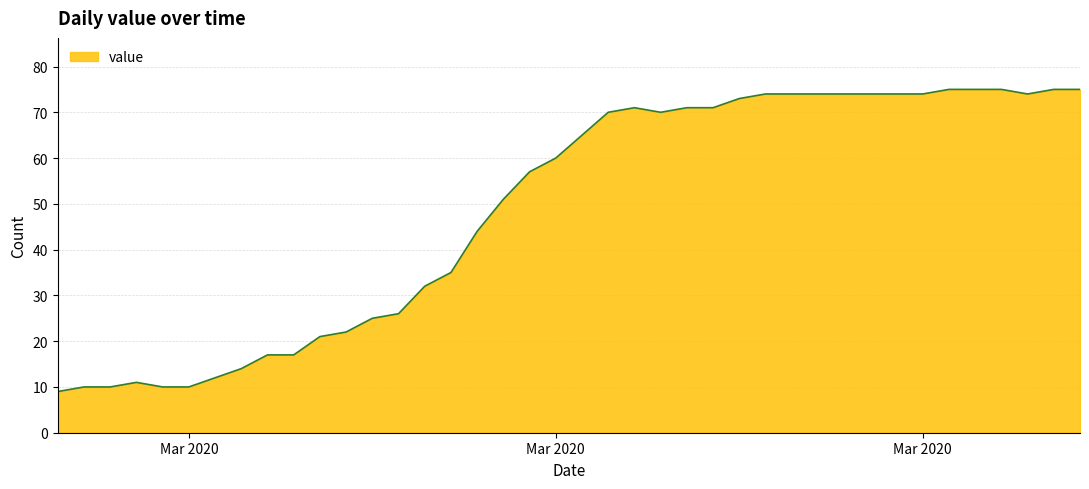

What is the maximum value shown in the chart?

75